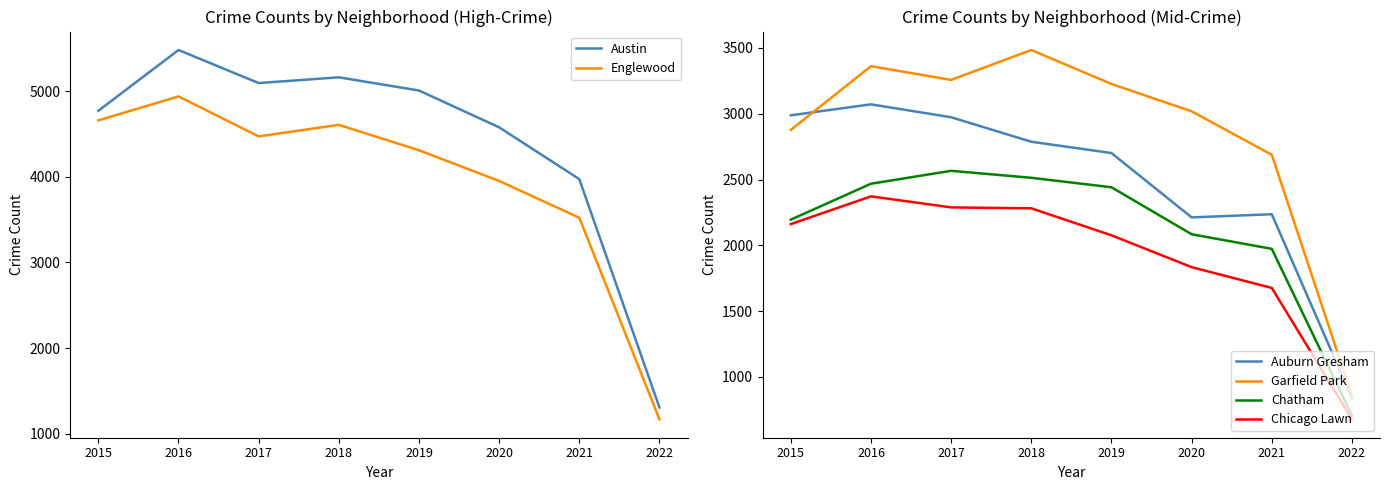

Count the number of data series in this chart.

6